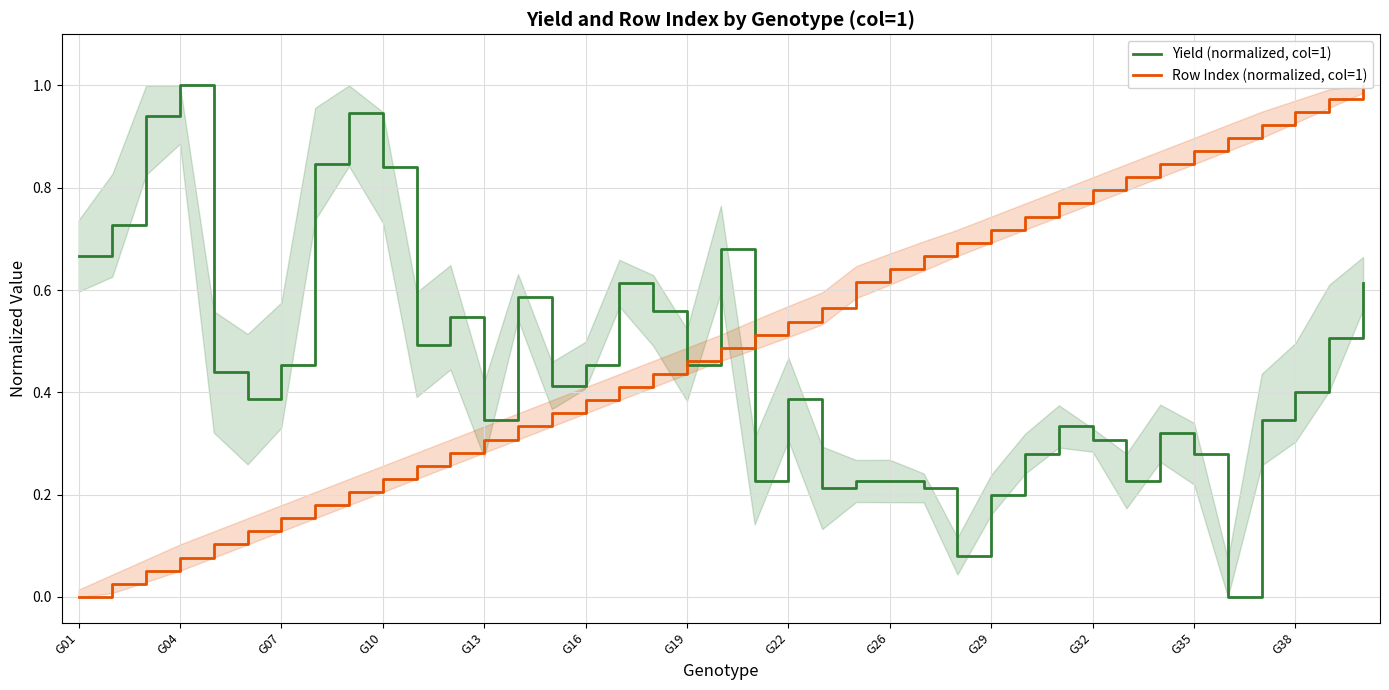

What is the value of the Yield (normalized, col=1) point at the 24th from the left?

0.2